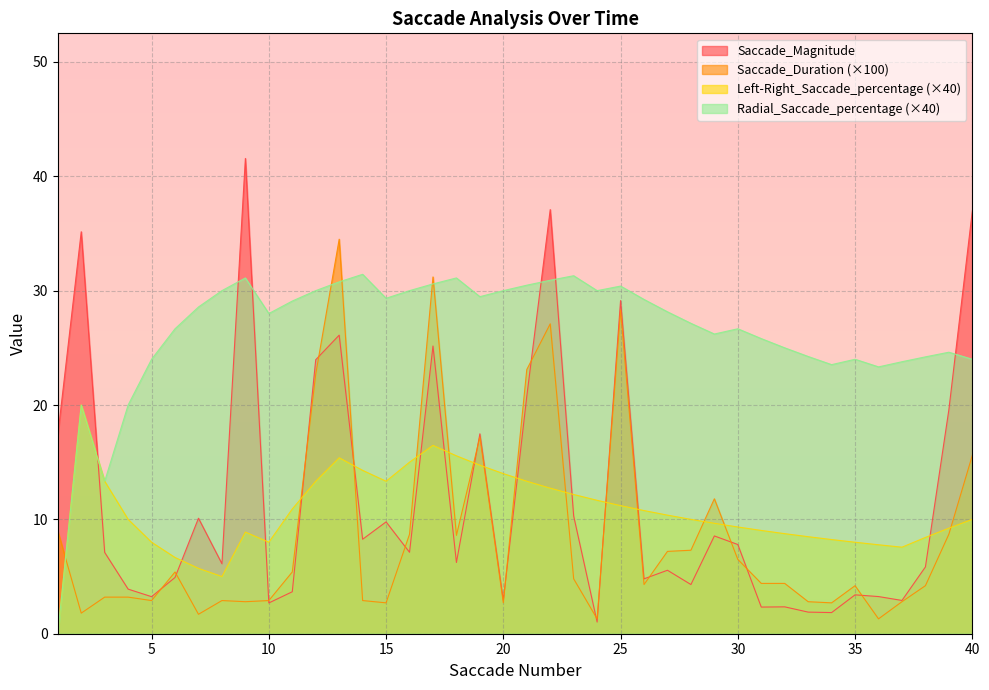

What is the maximum value shown in the chart?

41.6